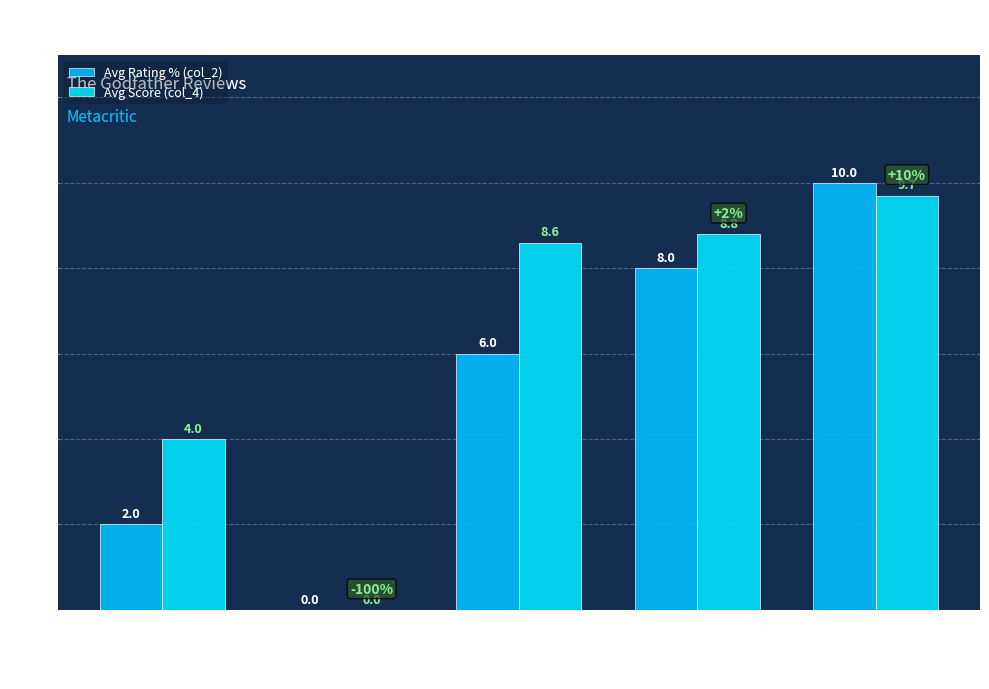

How many categories are shown in the chart?

5